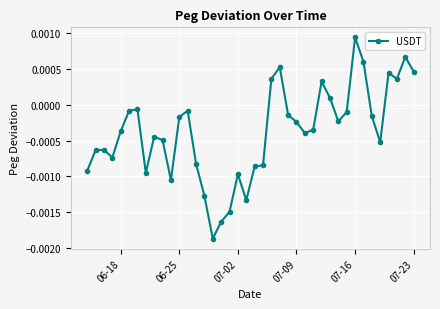

True or false: the data has more than 2 interior local peaks.

True